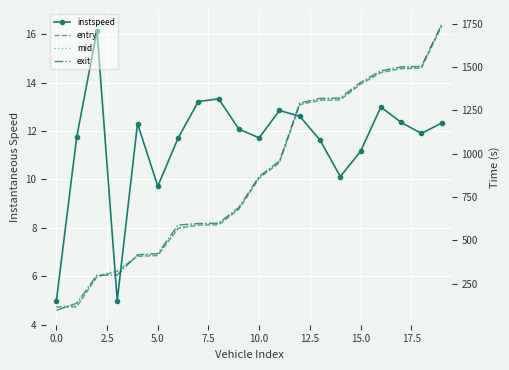

What is the difference between the highest and lowest values at 18?

1491.6